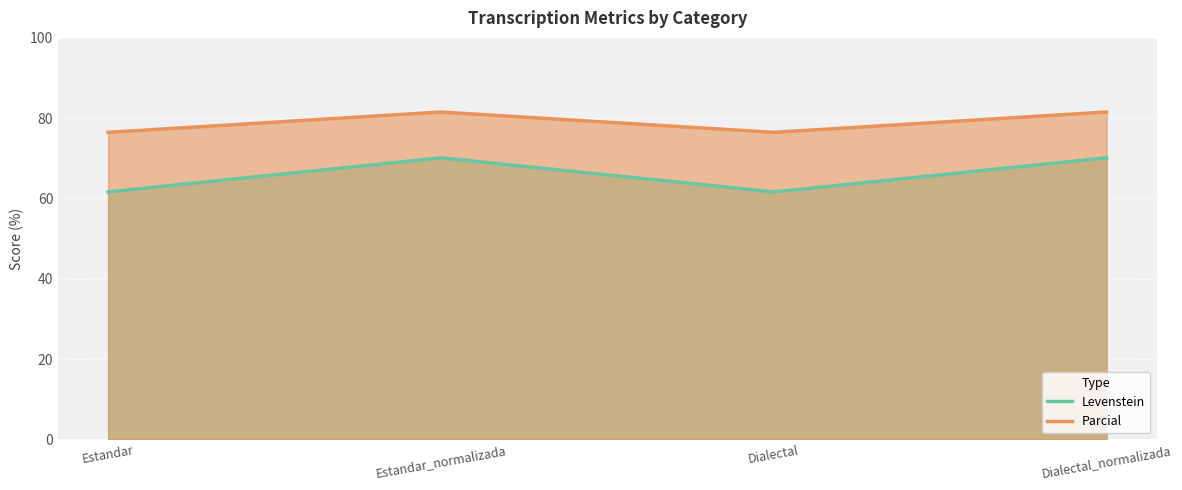

True or false: Levenstein has a value of 61.6 at Estandar.

True